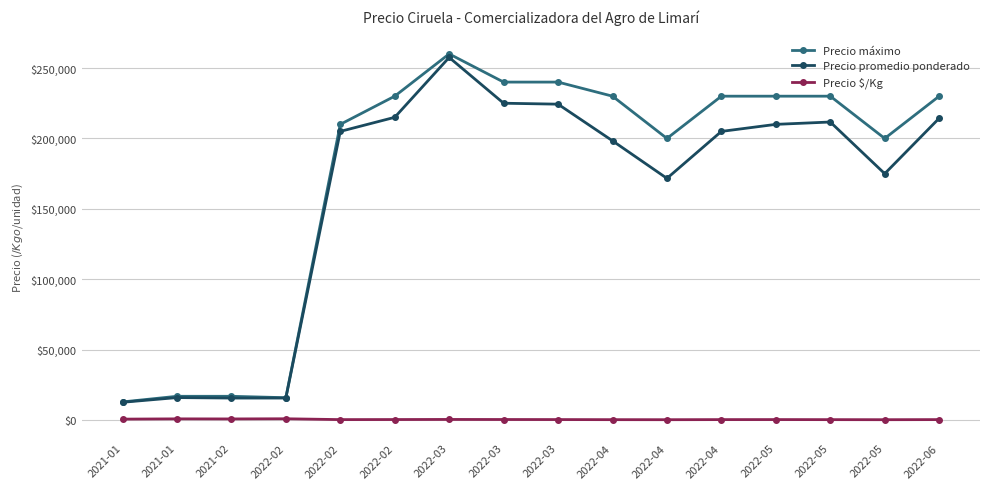

How many interior local valleys does the Precio $/Kg series have?

4